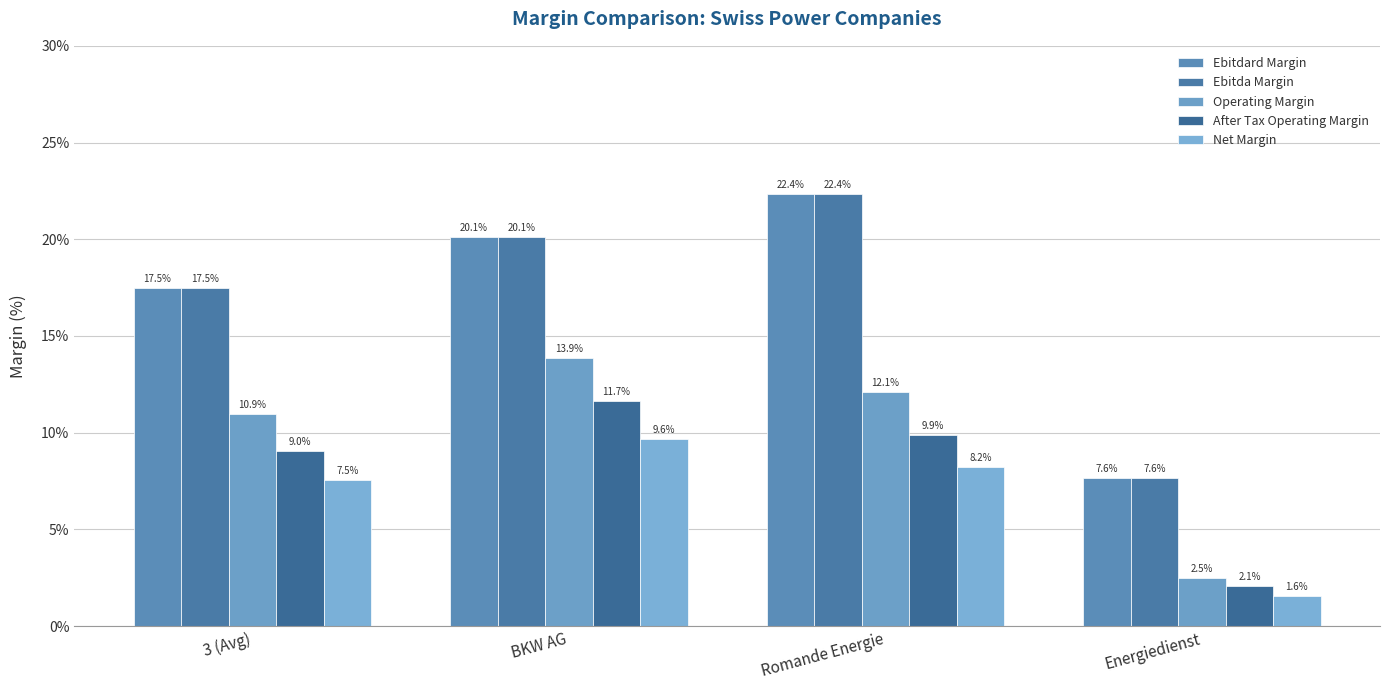

What is the value of the Operating Margin bar at the 2nd from the left?

13.9